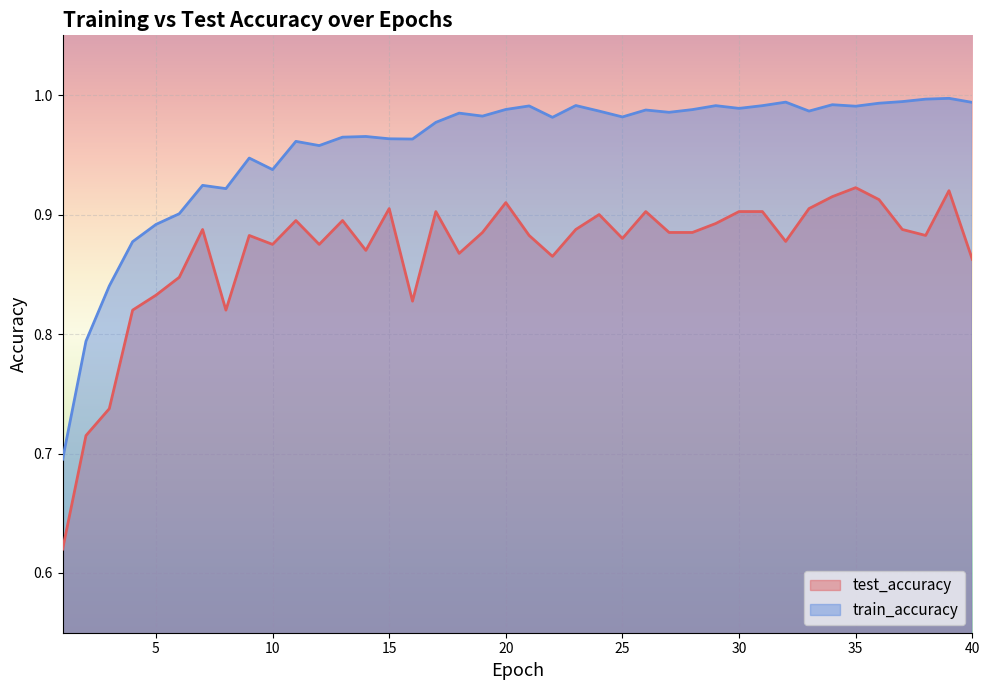

Reading left to right, transcribe all the data shown in this chart.

test_accuracy: 0.6	0.7	0.7	0.8	0.8	0.8	0.9	0.8	0.9	0.9	0.9	0.9	0.9	0.9	0.9	0.8	0.9	0.9	0.9	0.9	0.9	0.9	0.9	0.9	0.9	0.9	0.9	0.9	0.9	0.9	0.9	0.9	0.9	0.9	0.9	0.9	0.9	0.9	0.9	0.9
train_accuracy: 0.7	0.8	0.8	0.9	0.9	0.9	0.9	0.9	0.9	0.9	1.0	1.0	1.0	1.0	1.0	1.0	1.0	1.0	1.0	1.0	1.0	1.0	1.0	1.0	1.0	1.0	1.0	1.0	1.0	1.0	1.0	1.0	1.0	1.0	1.0	1.0	1.0	1.0	1.0	1.0